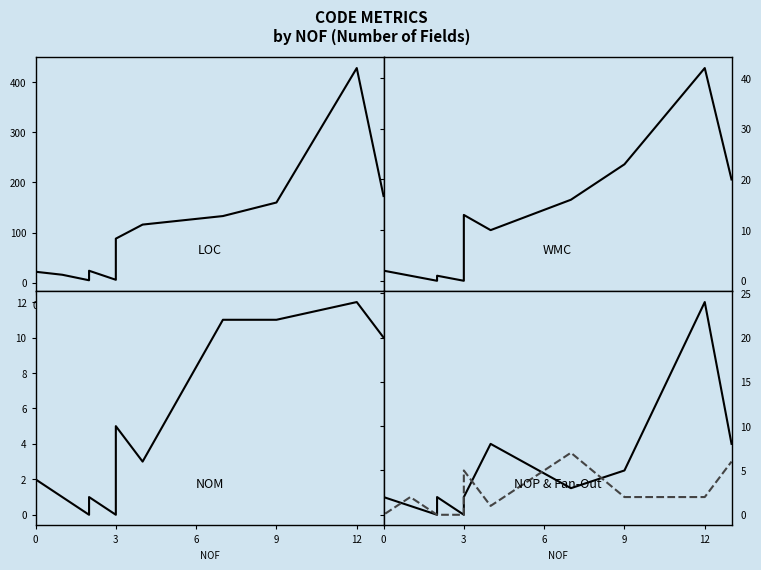

What is the sum of the LOC values at 0 and 12?

455